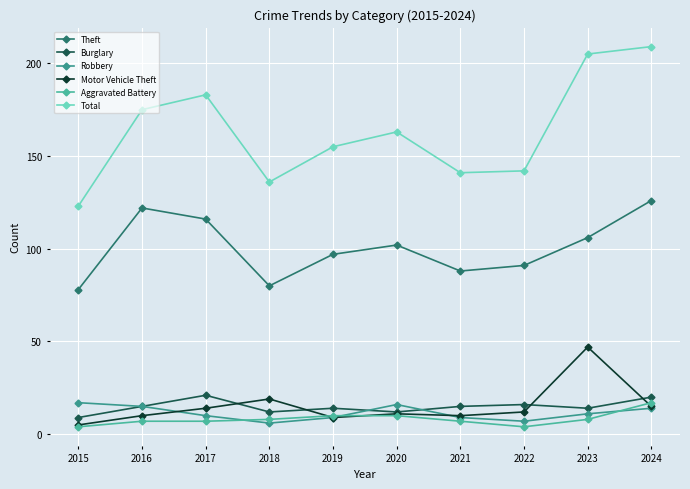

What is the approximate value of Theft at 2015?

78